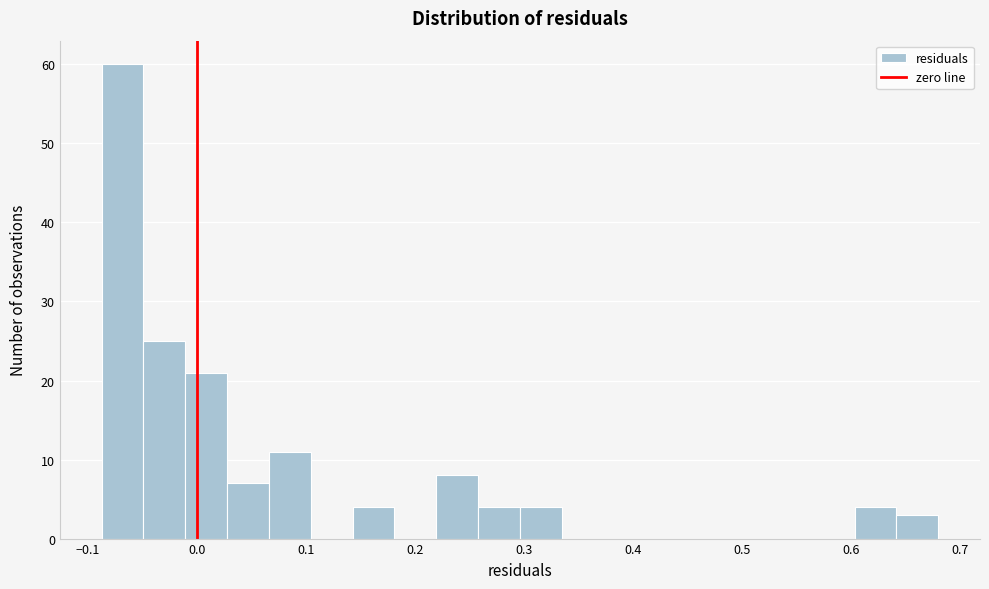

Read against the x-axis, roughly where is the centre of the tallest bar?

-0.07